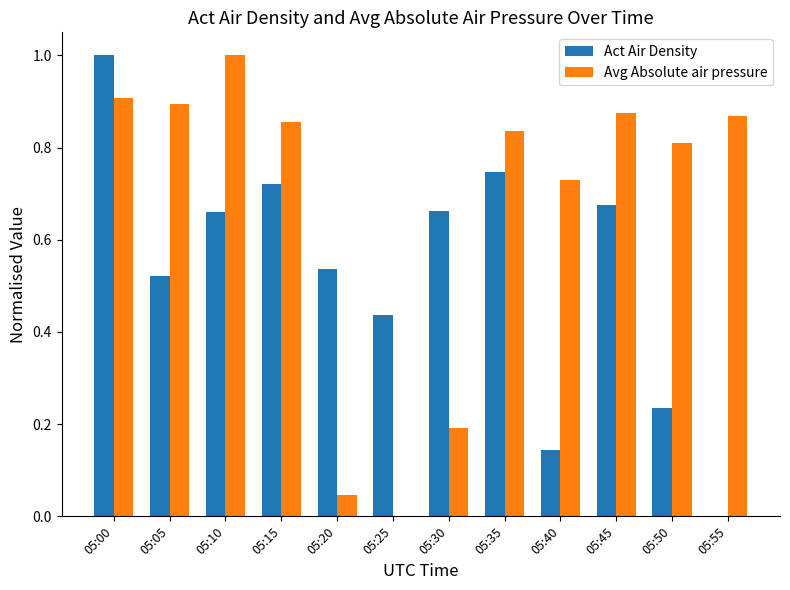

What is the sum of all Act Air Density values?

6.3